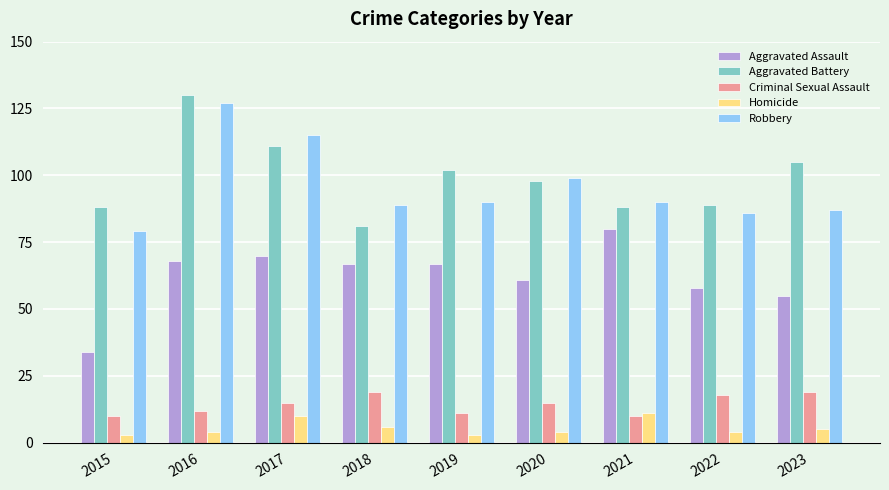

At which label is Aggravated Battery closest to 105?

2023